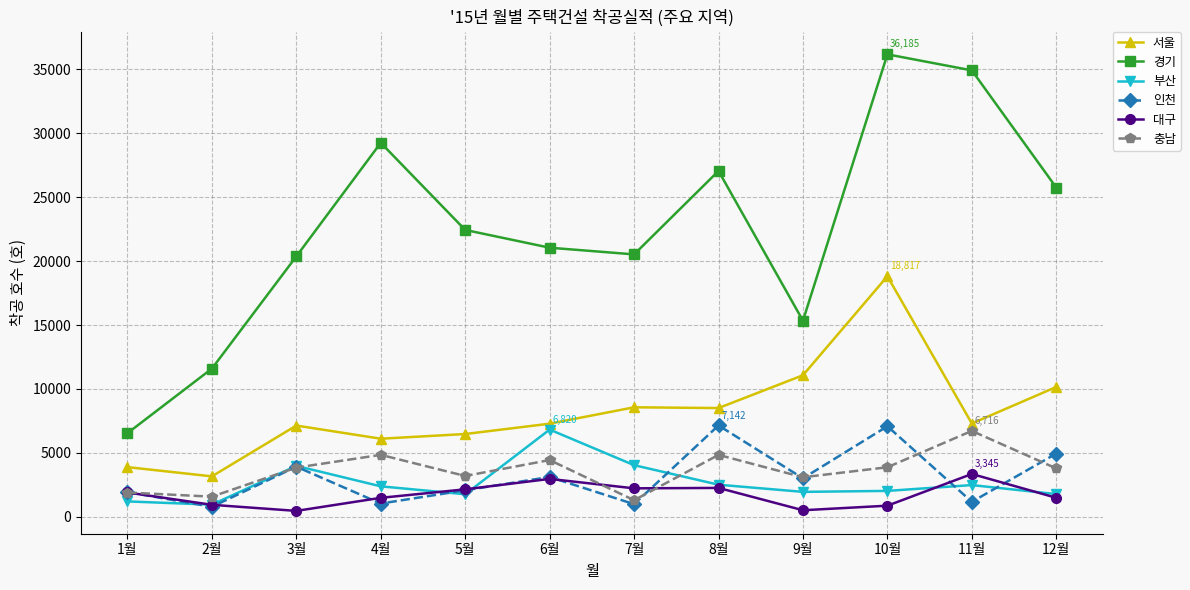

What is the label of the 8th point from the left?

8월